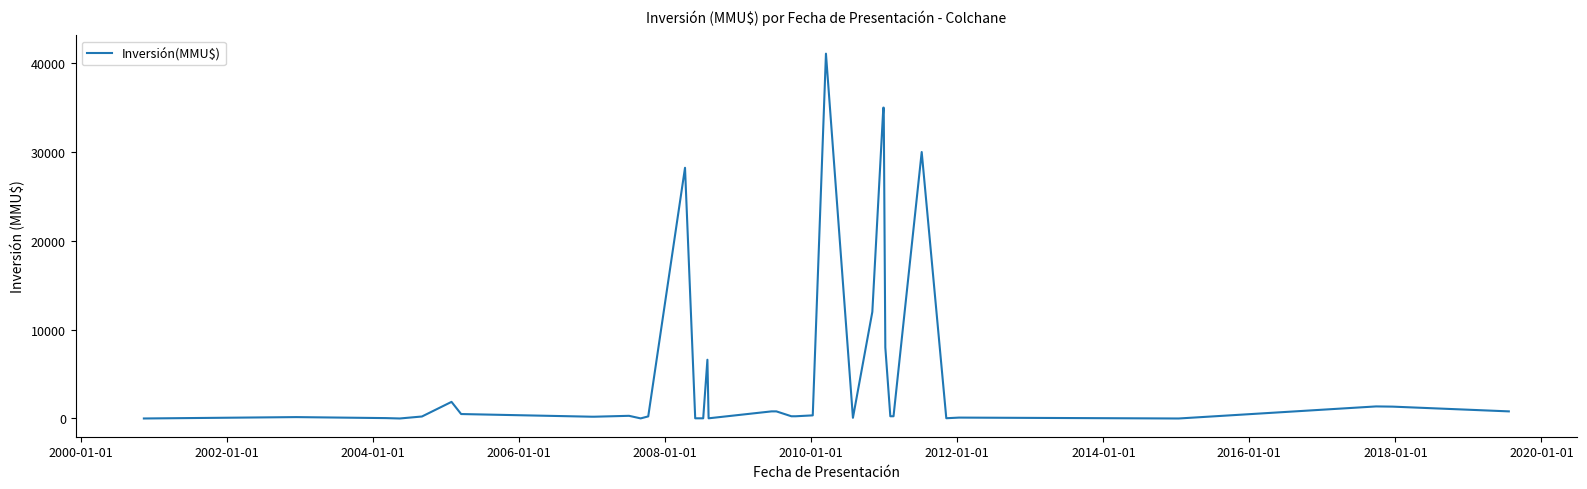

What is the difference between the maximum and minimum values?

41075